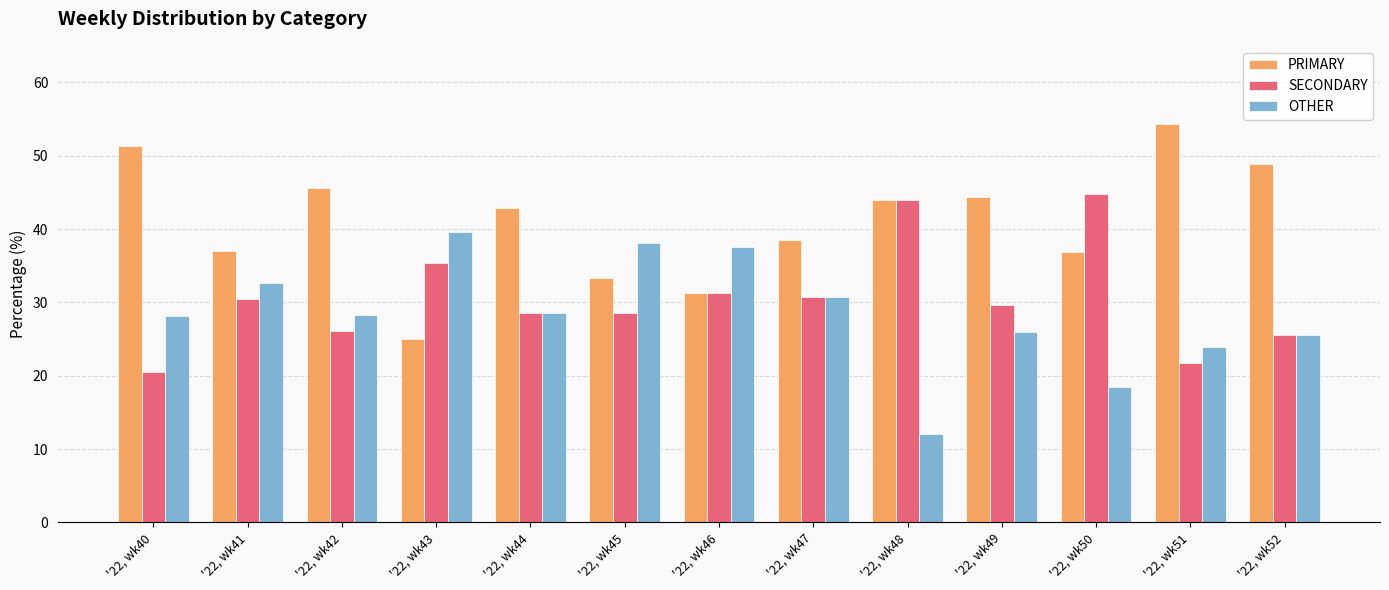

What is the difference between the maximum and second lowest values in the SECONDARY series?

23.0